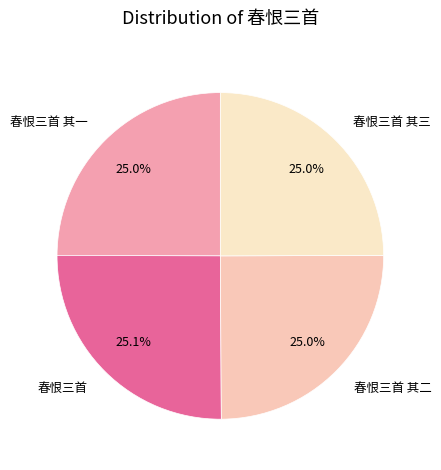

Do 春恨三首 其三 and 春恨三首 其一 together represent more than half of the pie?

No